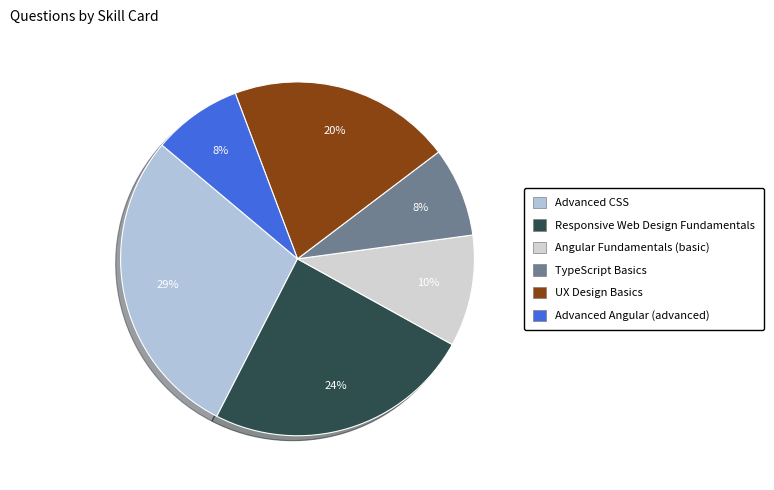

To the nearest percent, what is the difference between the Angular Fundamentals (basic) and Responsive Web Design Fundamentals slice percentages?

14%